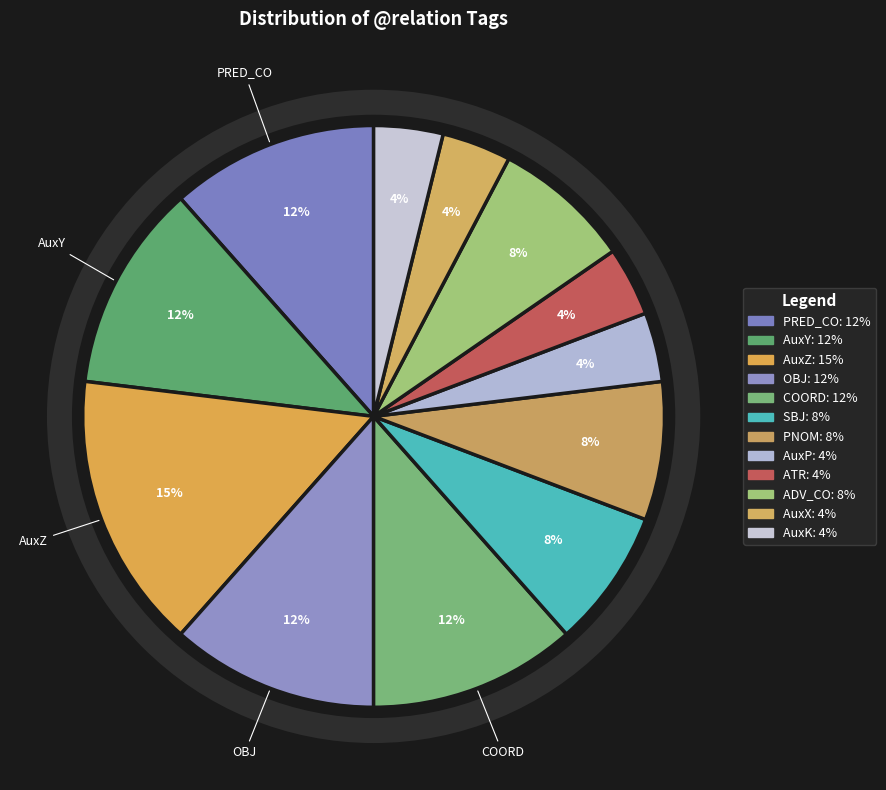

To the nearest percent, what is the average slice percentage?

8%